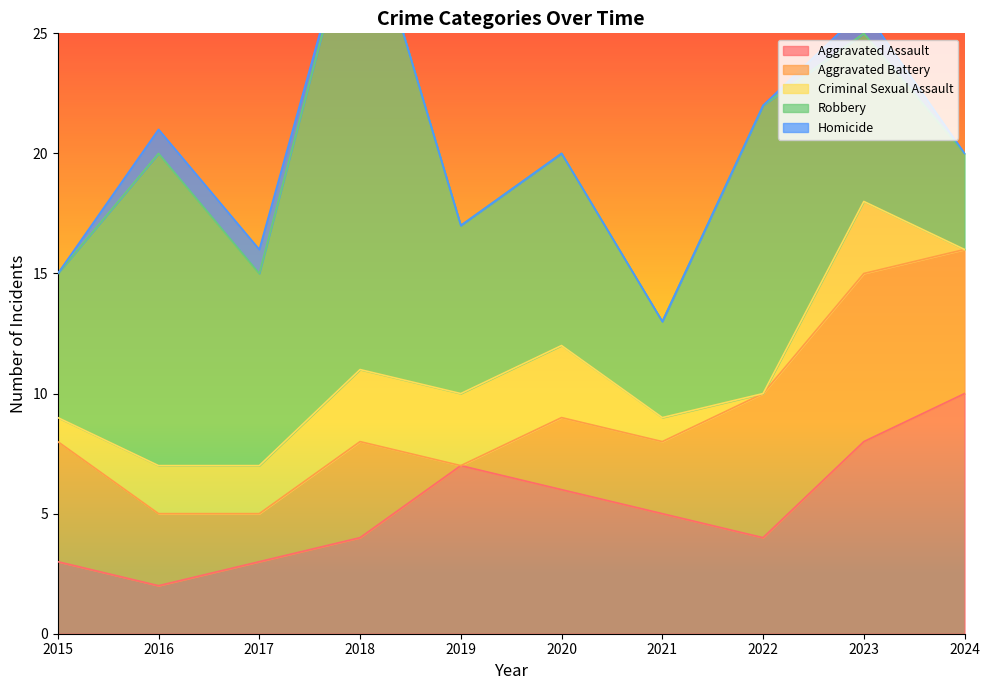

Reading right to left, transcribe all the data shown in this chart.

Aggravated Assault: 10	8	4	5	6	7	4	3	2	3
Aggravated Battery: 6	7	6	3	3	0	4	2	3	5
Criminal Sexual Assault: 0	3	0	1	3	3	3	2	2	1
Robbery: 4	7	12	4	8	7	20	8	13	6
Homicide: 0	1	0	0	0	0	0	1	1	0